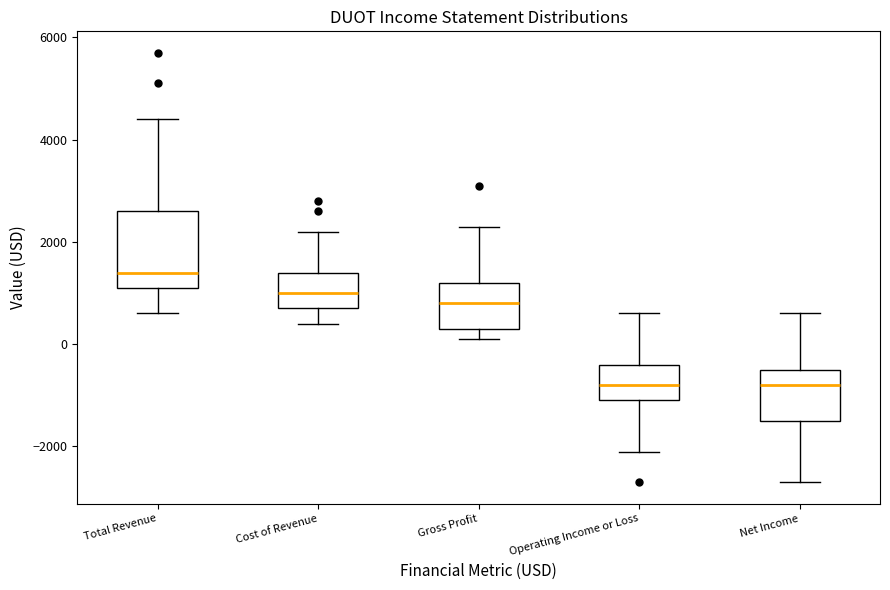

Comparing the boxes themselves (not the whiskers), which one is the tallest?

Total Revenue